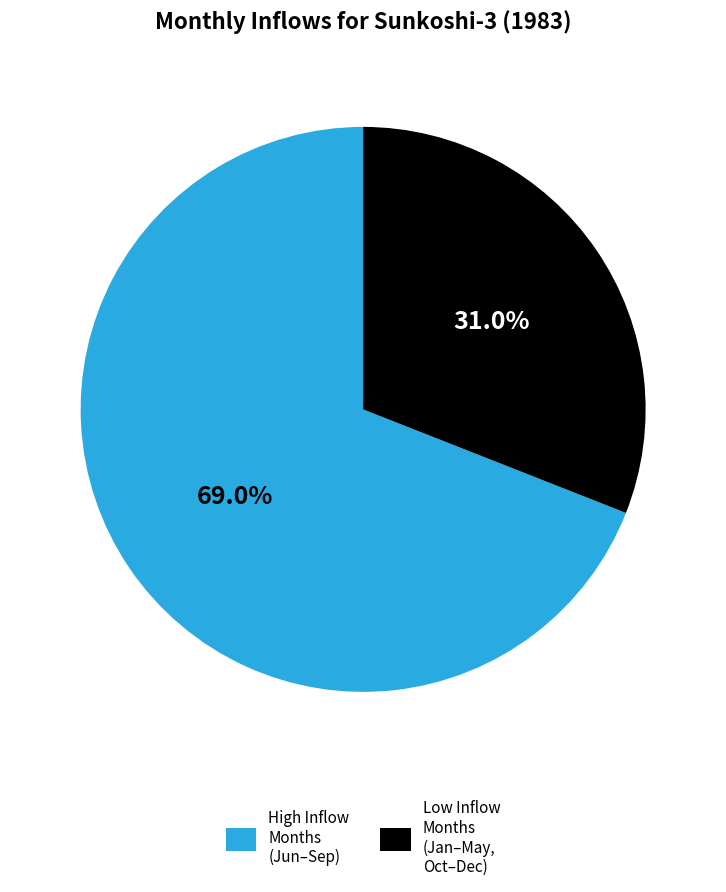

Between Low Inflow Months (Jan–May, Oct–Dec) and High Inflow Months (Jun–Sep), which is larger?

High Inflow Months (Jun–Sep)